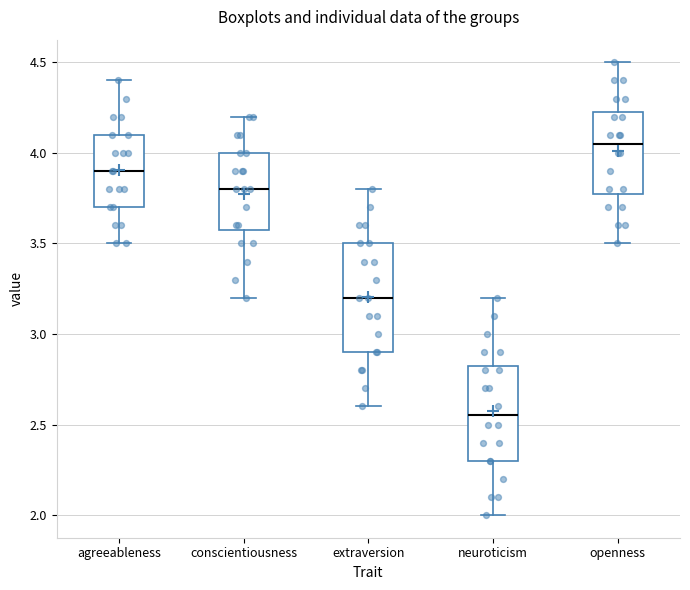

Where is the lower edge of the box for extraversion on the y-axis? The values are not printed on the chart, so give them approximately, as read against the axis.

2.90